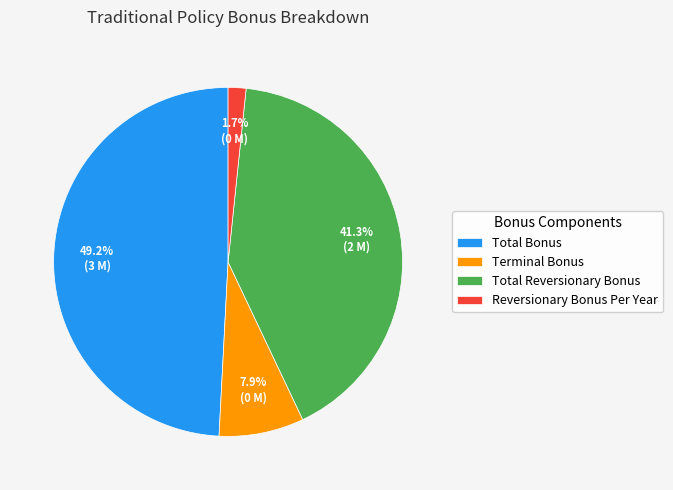

To the nearest percent, what is the average slice percentage?

25%